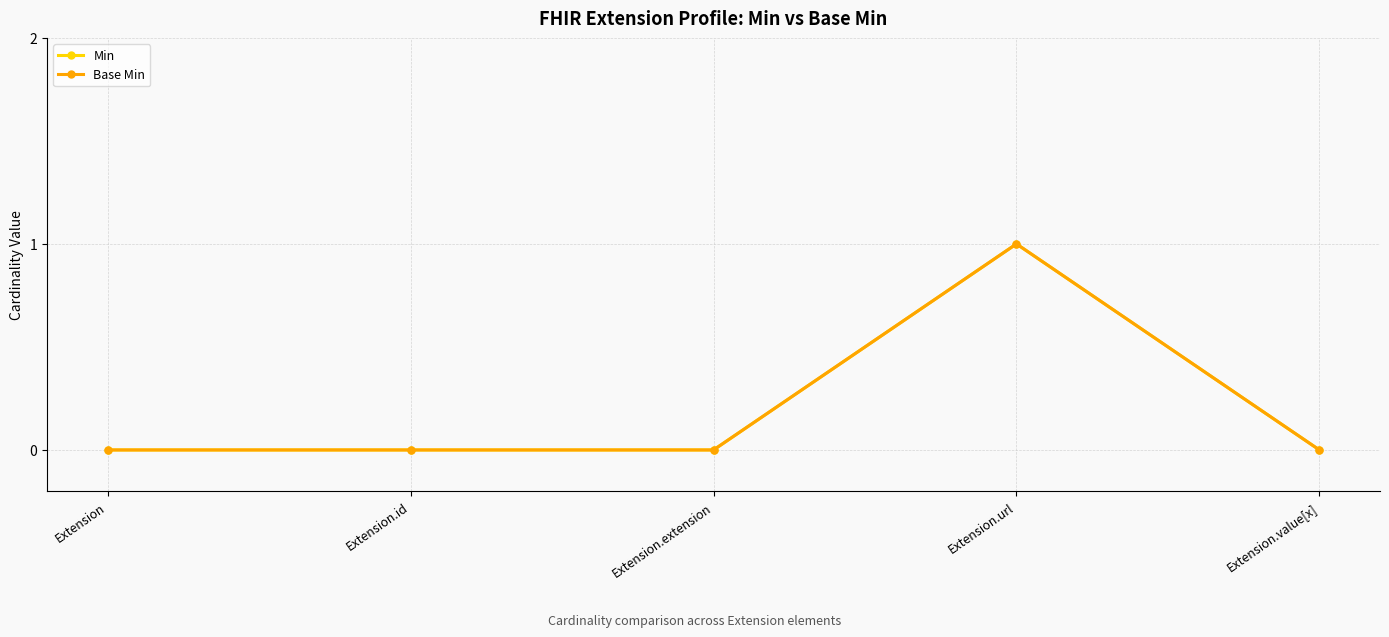

True or false: Min and Base Min cross at least once.

False